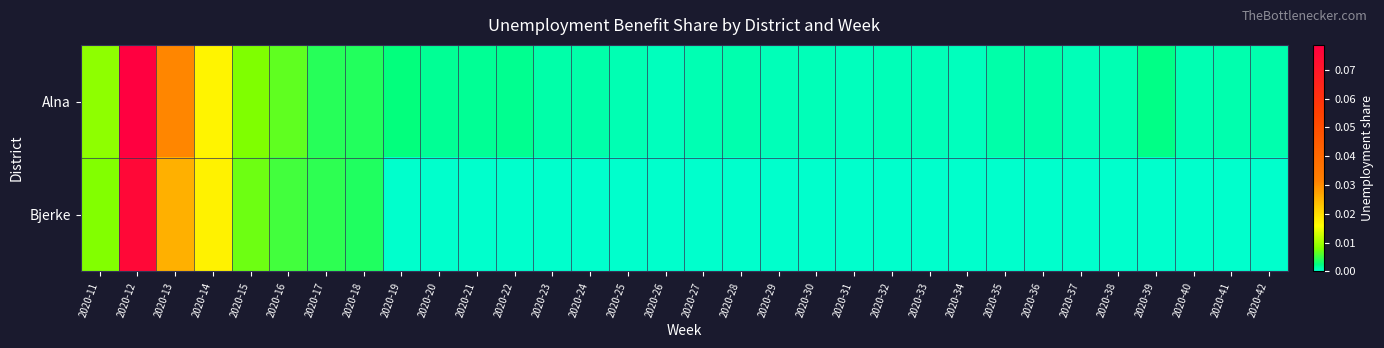

At which category is the sum across all series the highest?

2020-12